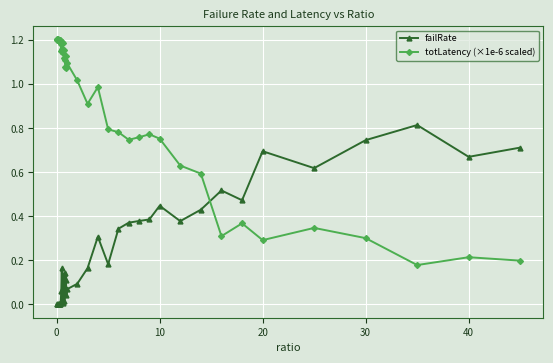

Which series has the largest total across all categories?

totLatency (×1e-6 scaled)